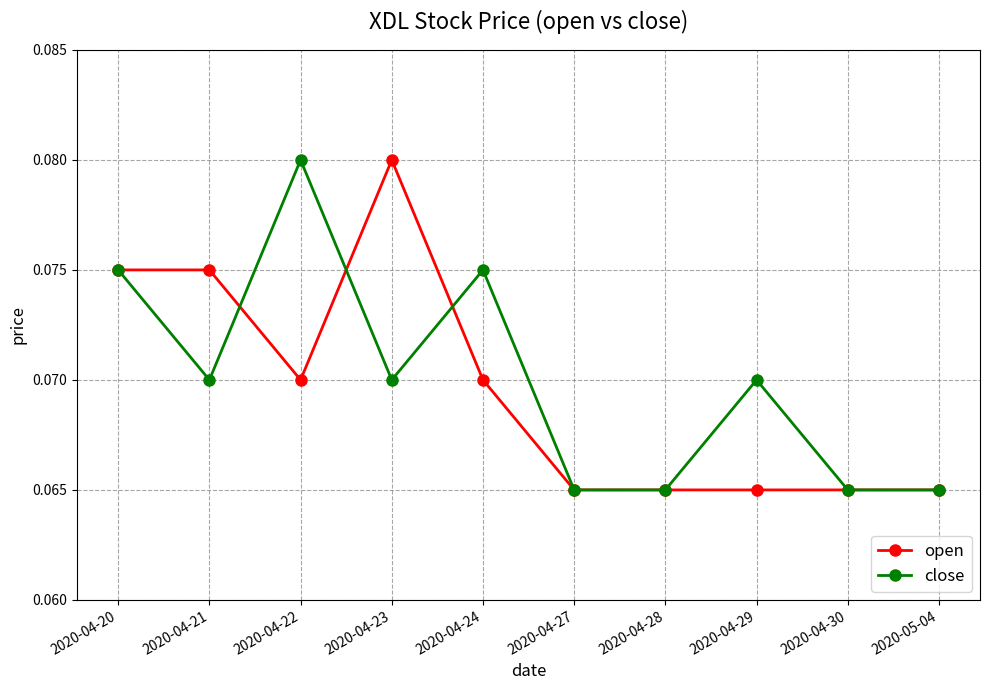

At which category does close reach its first local peak?

2020-04-22